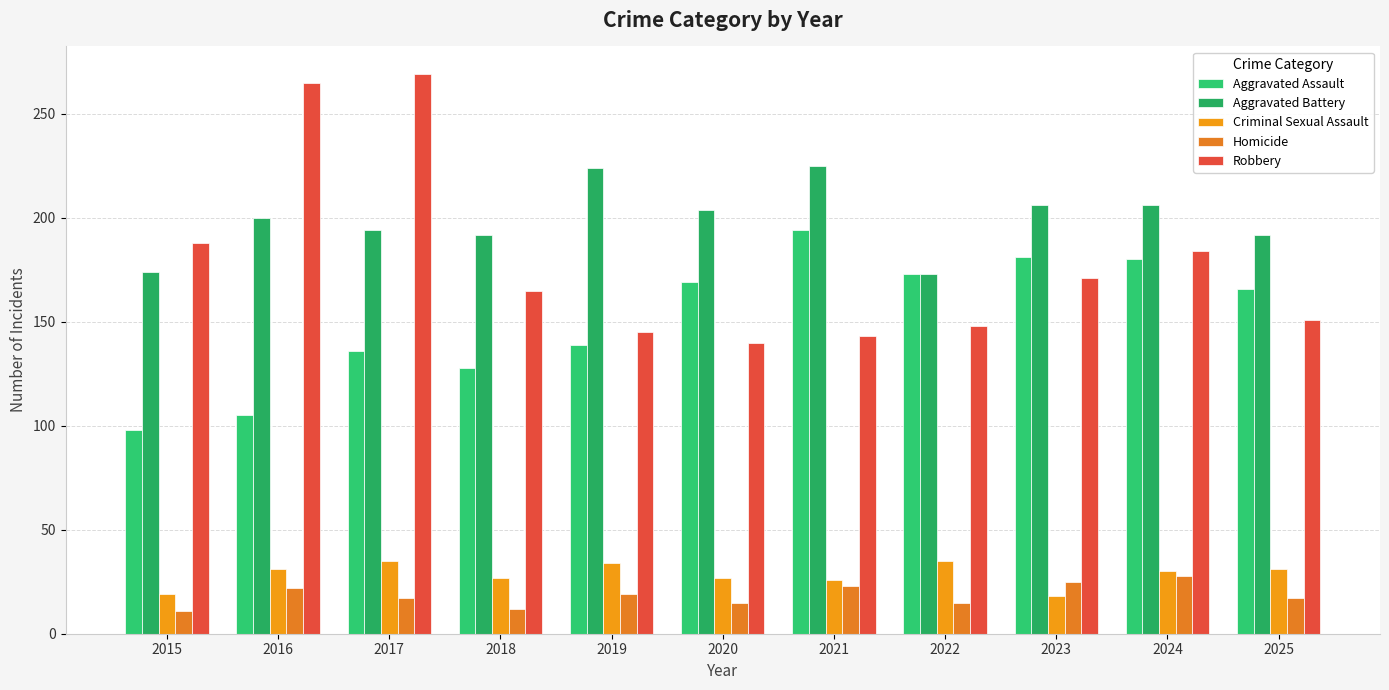

What is the difference between the Aggravated Assault values at 2024 and 2023?

1